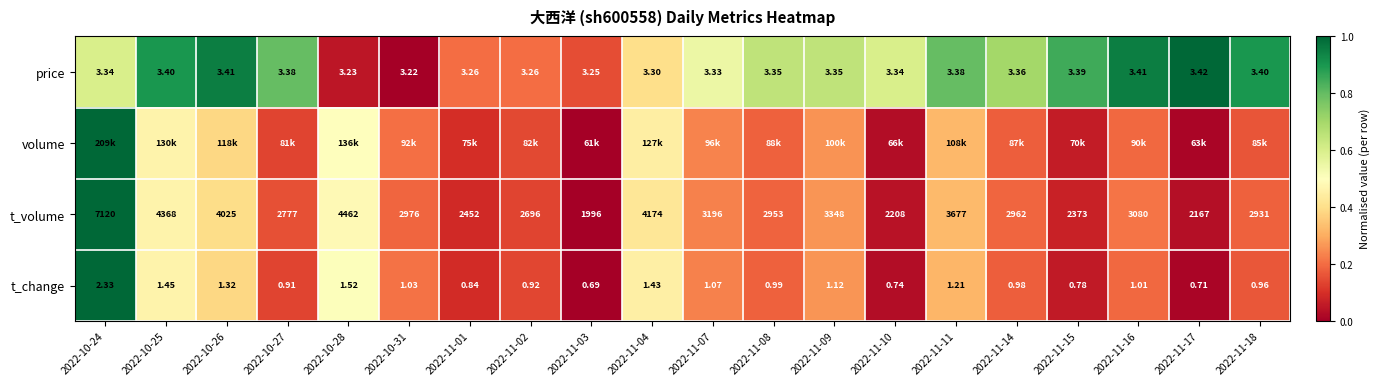

Is the value of price at 2022-10-27 greater than the value of t_volume at 2022-10-31?

No